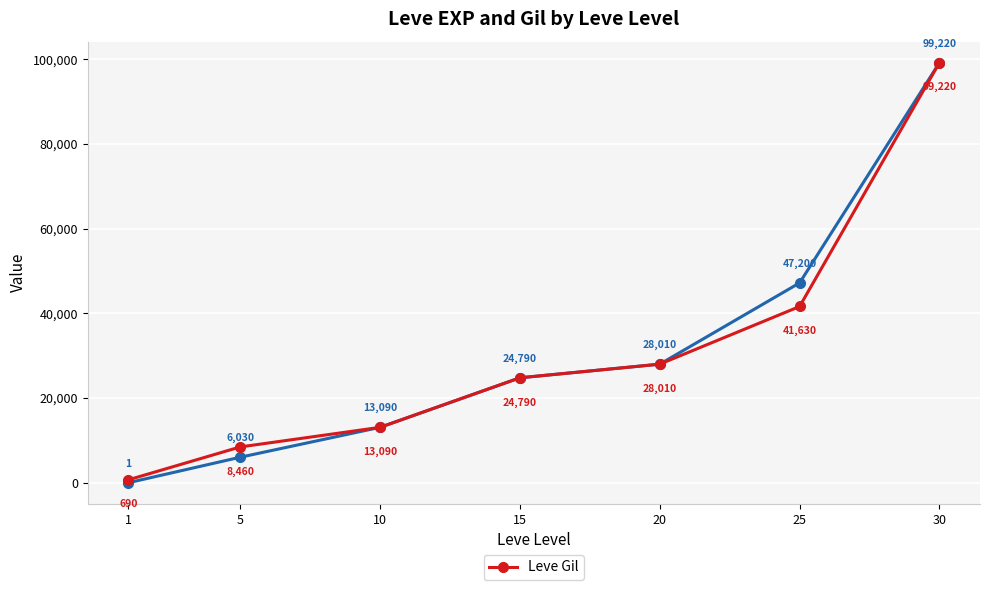

At which category is the sum across all series the highest?

30